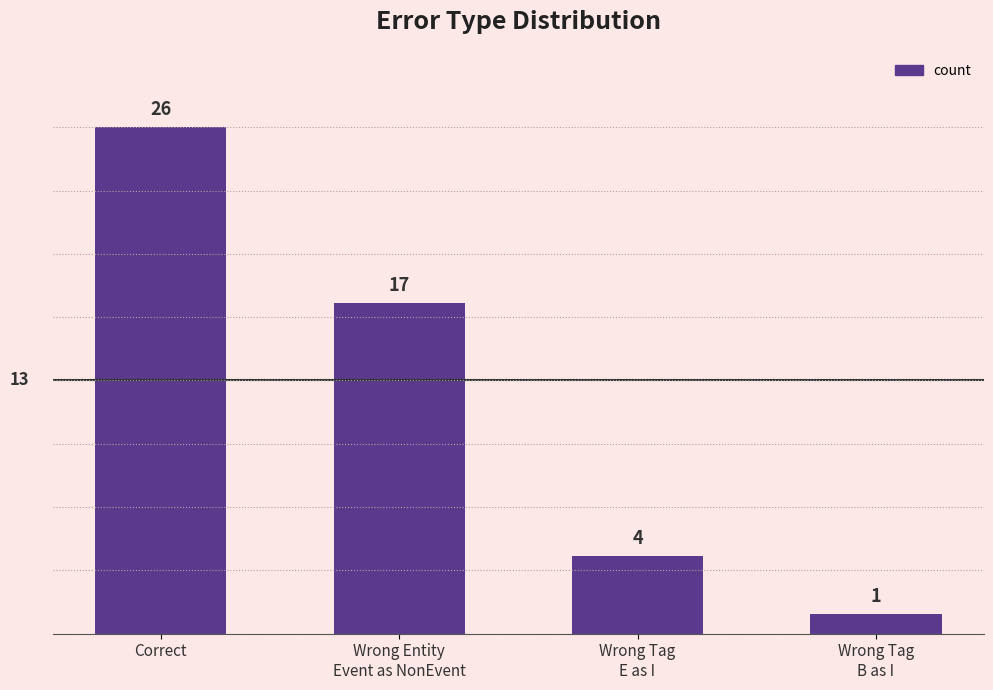

How many bars are there in total?

4